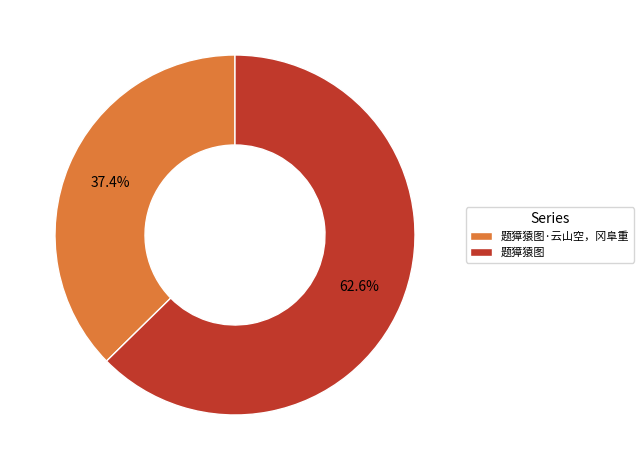

Is there any slice that represents more than half of the pie?

Yes